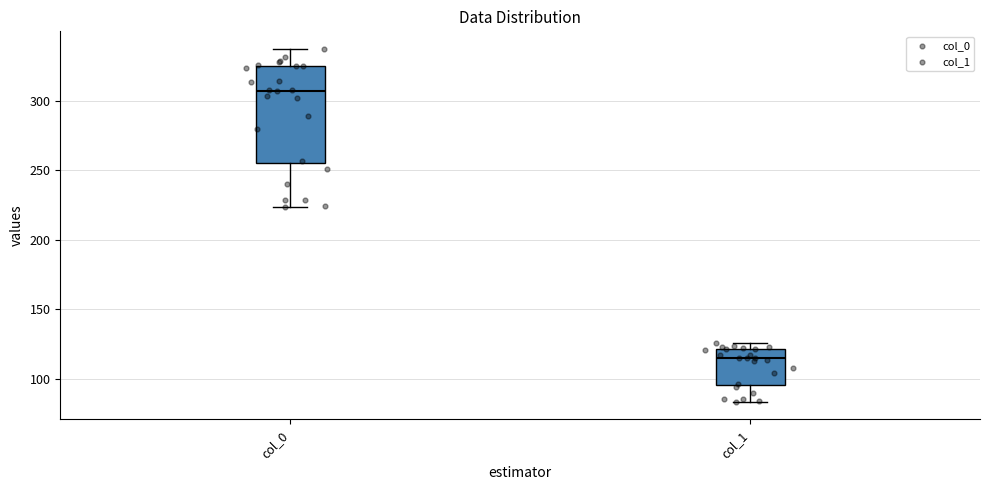

Where is the upper edge of the box for col_1 on the y-axis? The values are not printed on the chart, so give them approximately, as read against the axis.

120